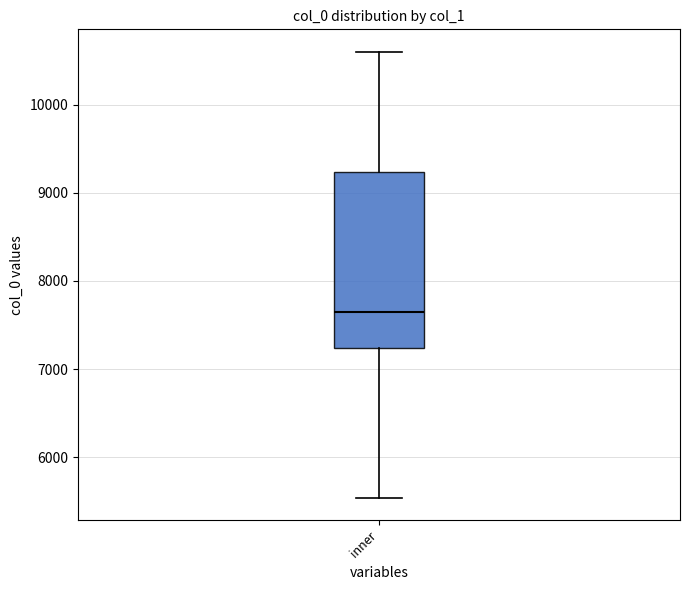

Where is the upper edge of the box for inner on the y-axis? The values are not printed on the chart, so give them approximately, as read against the axis.

9200